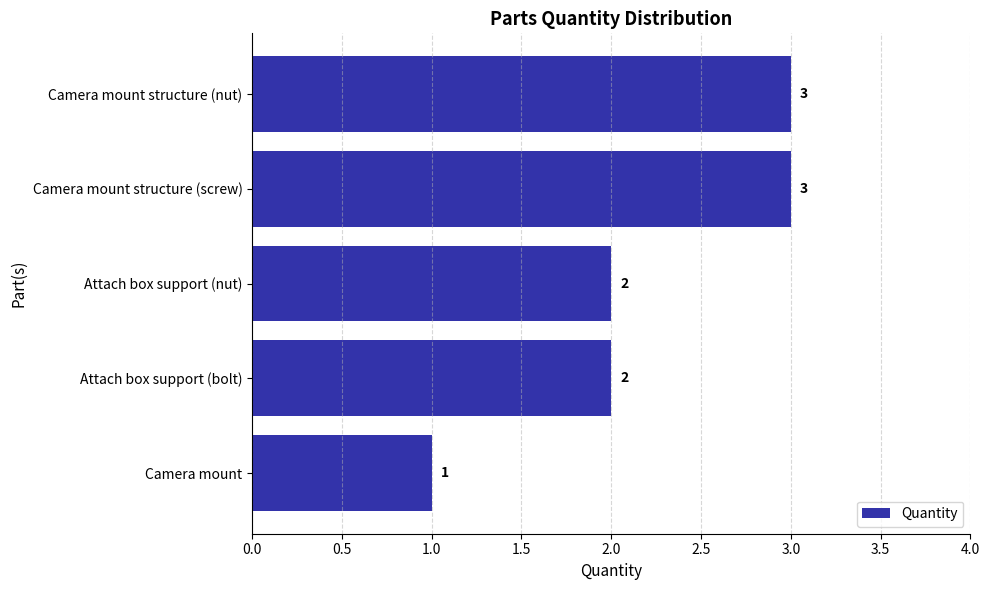

Count the values in the range 2 to 3.

4